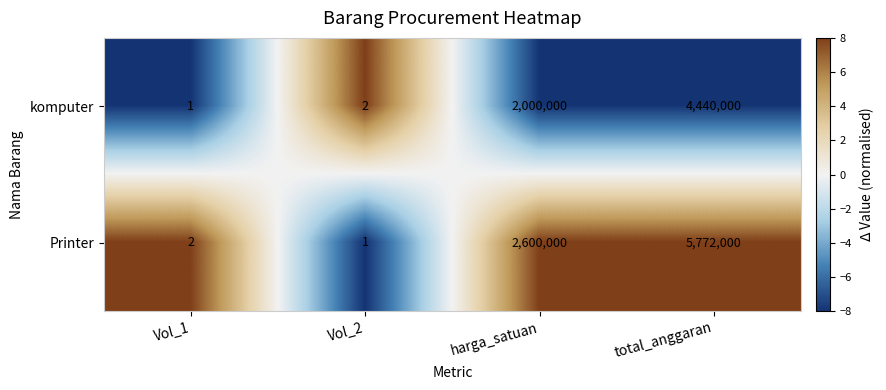

Is it true that komputer equals 2000000 at harga_satuan?

True